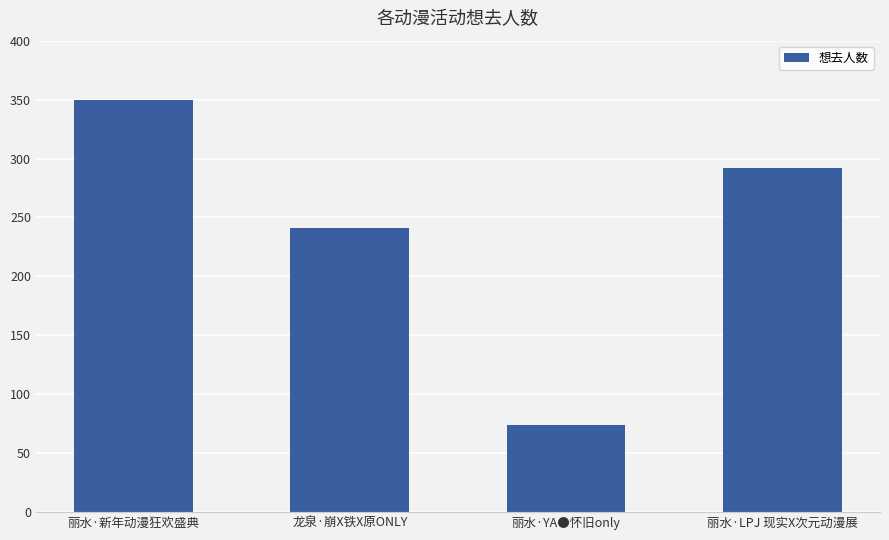

What is the label of the 4th bar from the left?

丽水·LPJ 现实X次元动漫展